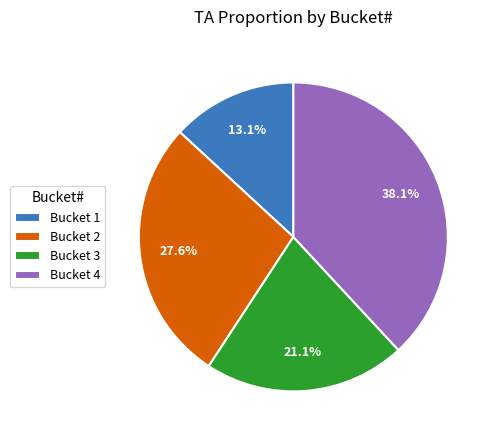

Which category has the smallest portion of the pie?

Bucket 1